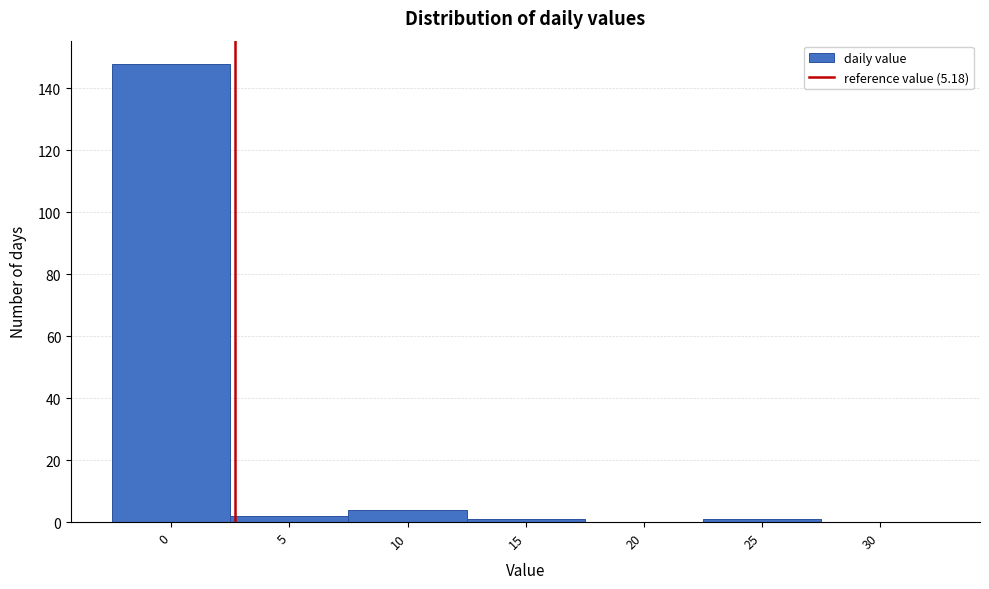

Reading right to left, list all the values displayed in this chart.

30=0	25=1	20=0	15=1	10=4	5=2	0=148